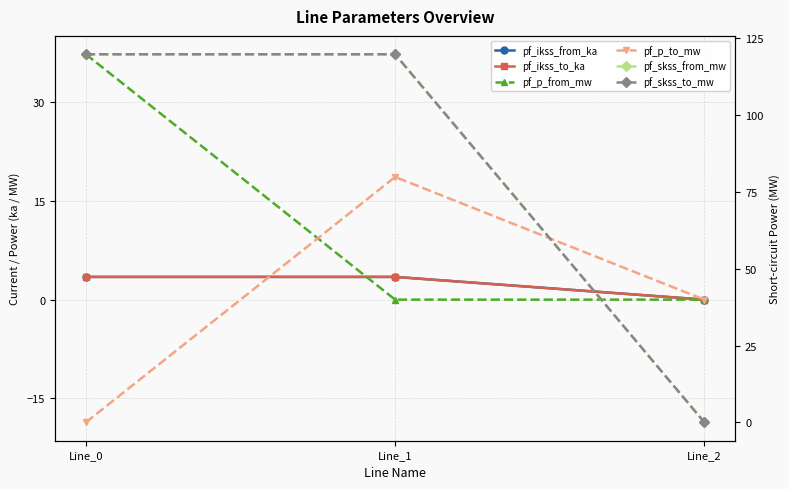

Is it true that pf_ikss_to_ka equals 5.8 at Line_1?

False